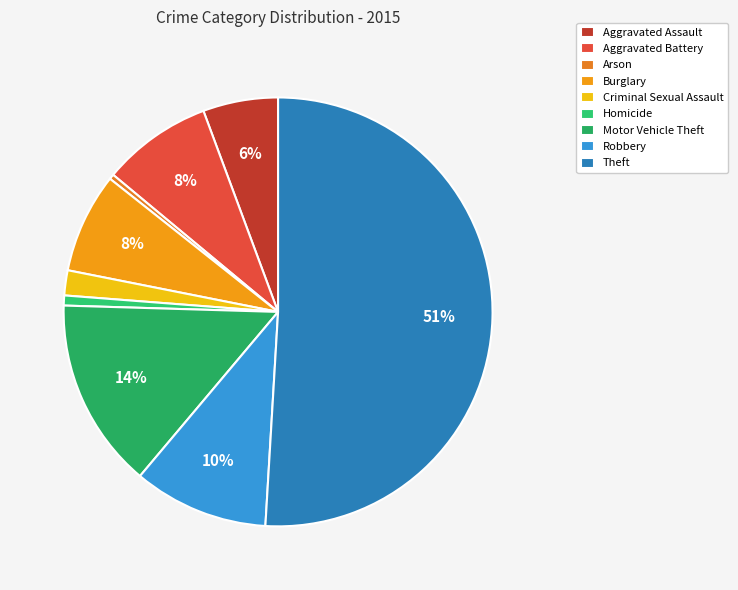

How many slices are in this pie chart?

9